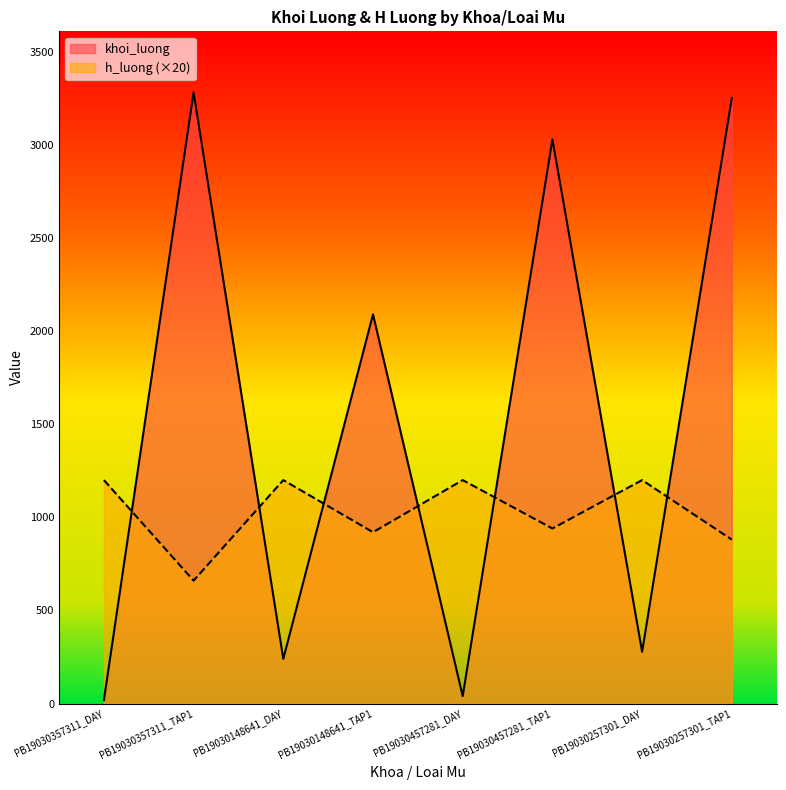

Where does the khoi_luong series first go above 2090?

PB19030357311_TAP1